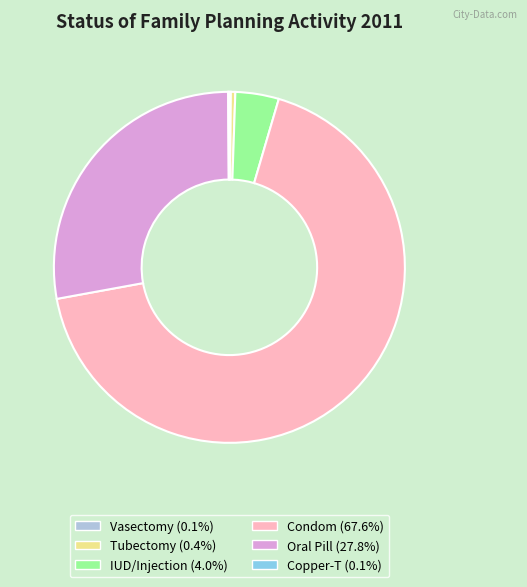

Does Oral Pill represent more than half of the total?

No